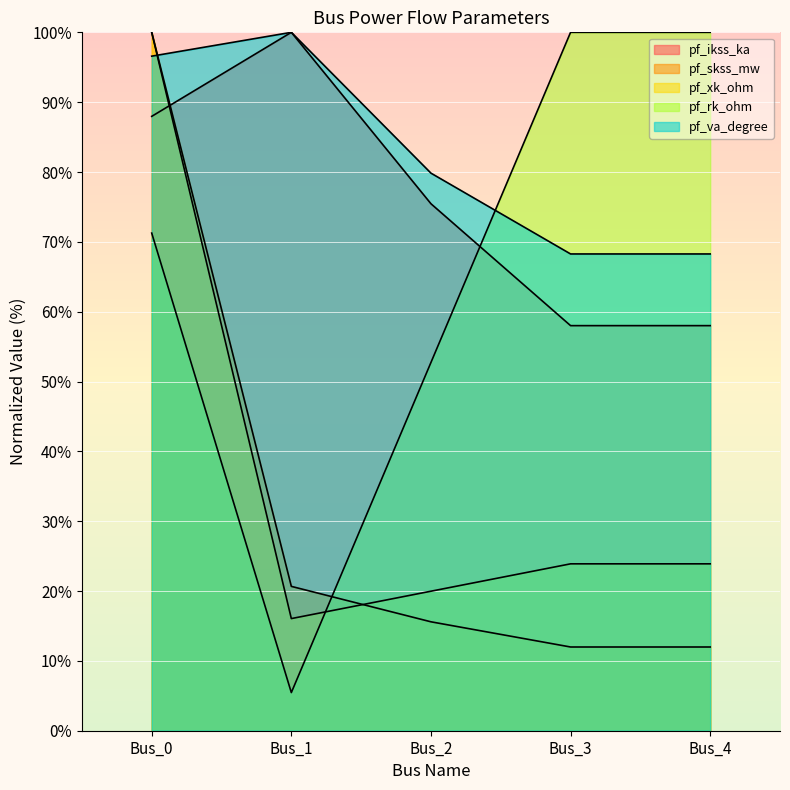

What is the sum of all pf_rk_ohm values?

329.4